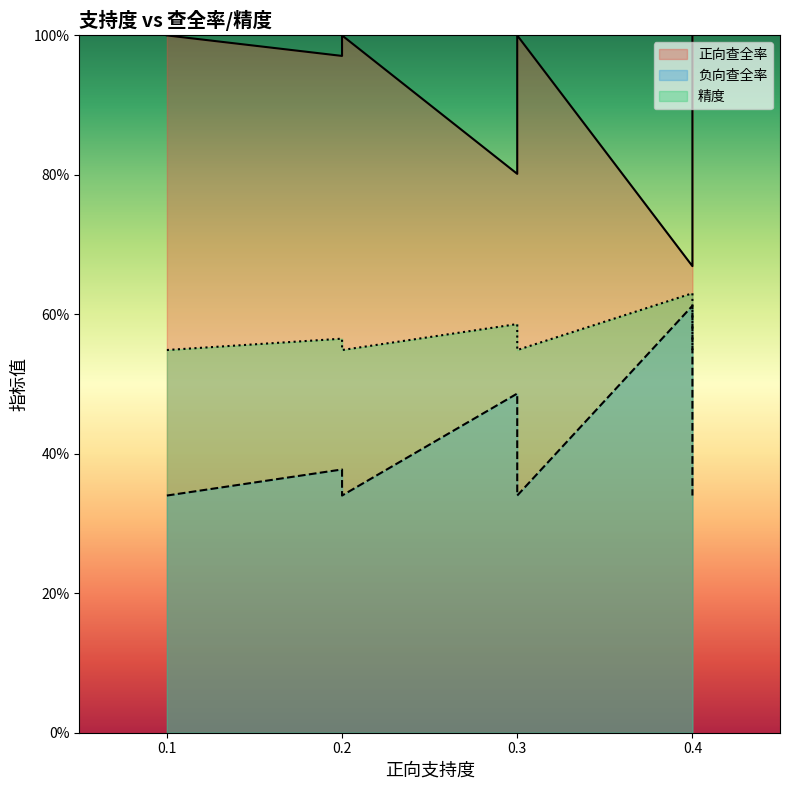

Does the chart have visible grid lines?

No